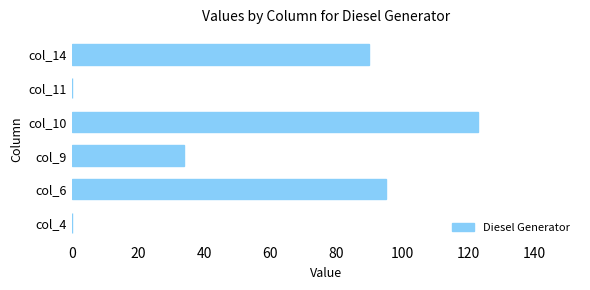

Where is the data nearest to the value 61?

col_9